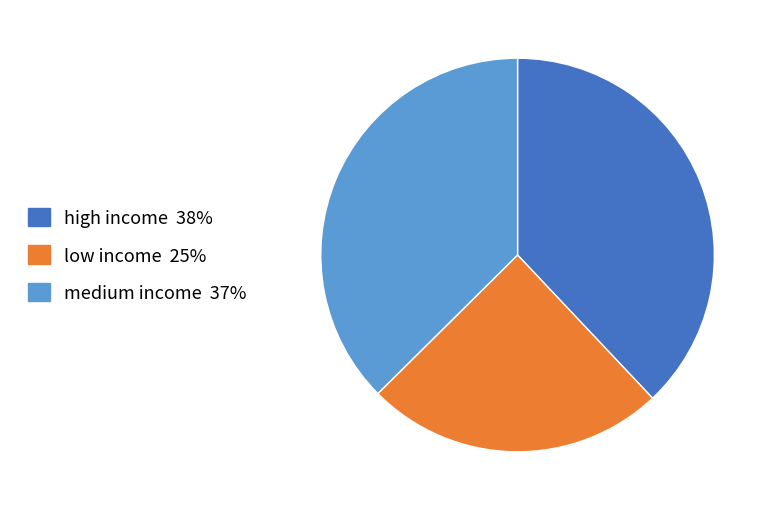

Is it true that medium income is 28% of the pie?

False